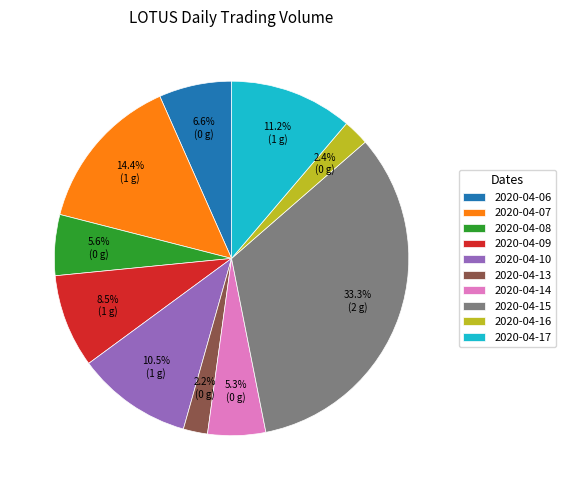

The 2020-04-14 slice represents 5% of the pie. True or false?

True